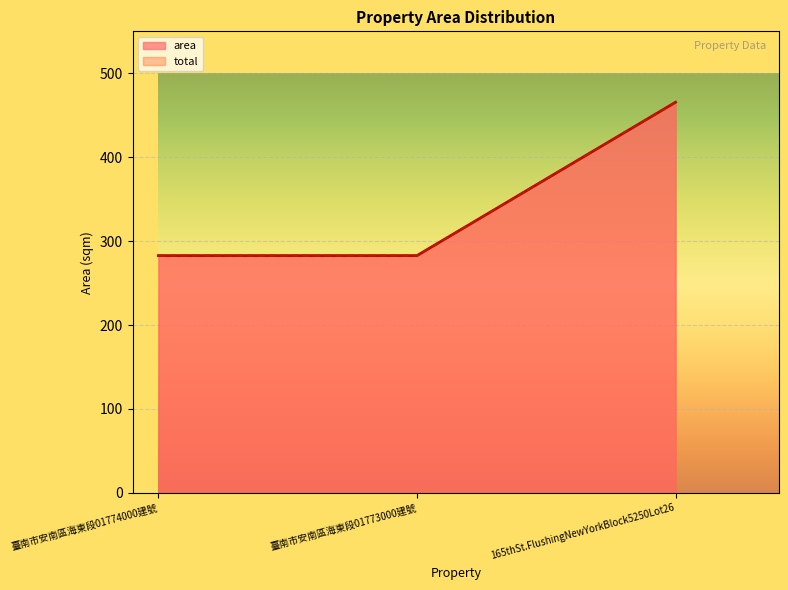

Which series changed the most between 臺南市安南區海東段01773000建號 and 165thSt.FlushingNewYorkBlock5250Lot26?

area